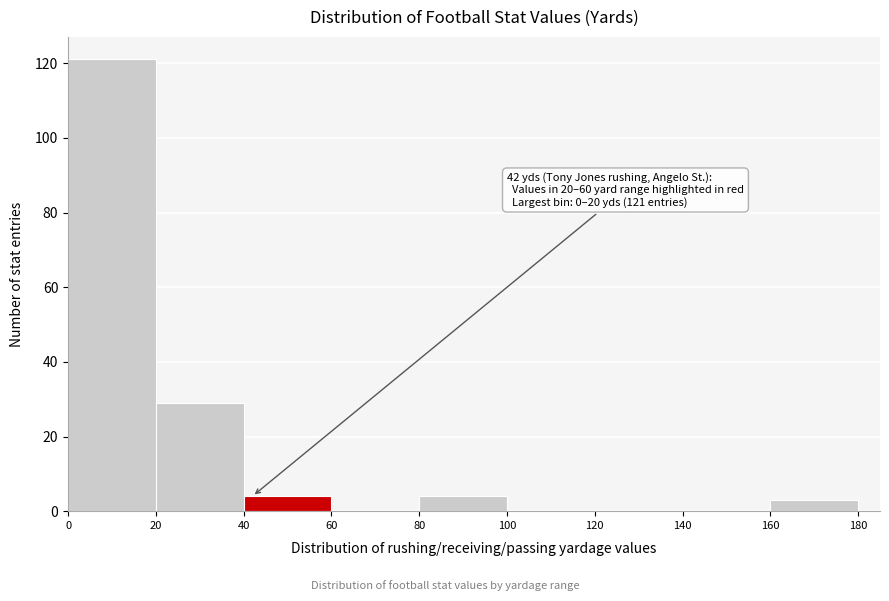

Over which range of the x-axis is the bar tallest?

0 to 20